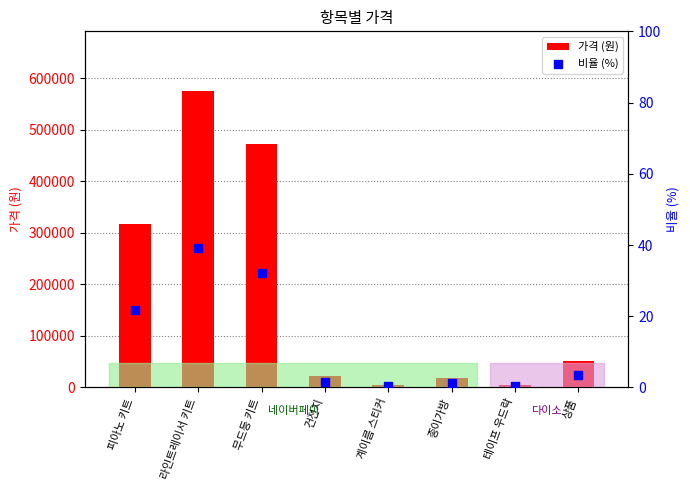

Which series has the largest Y range (max minus min)?

가격 (원)